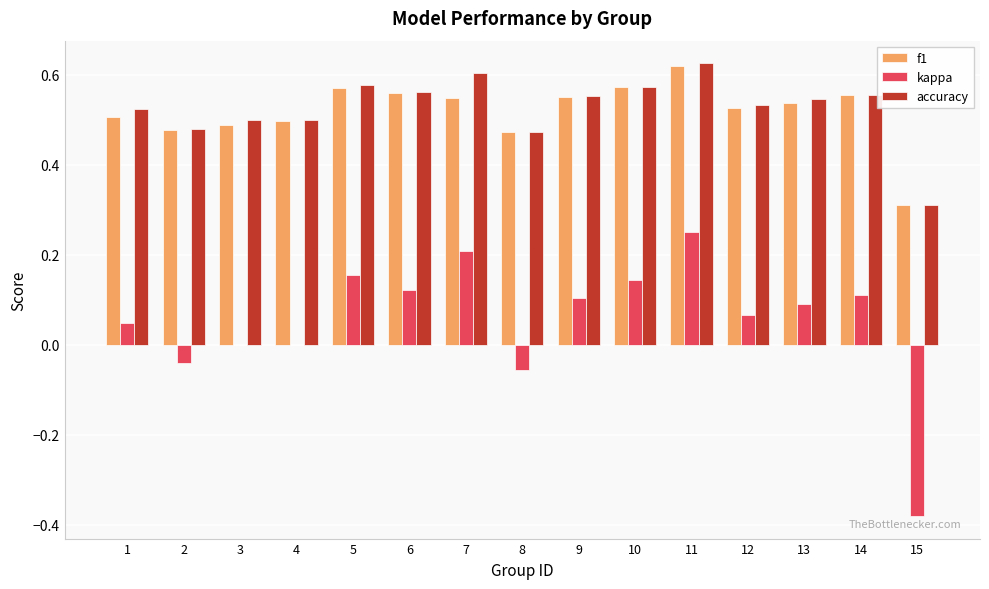

What is the sum of the accuracy values at 4 and 14?

1.1